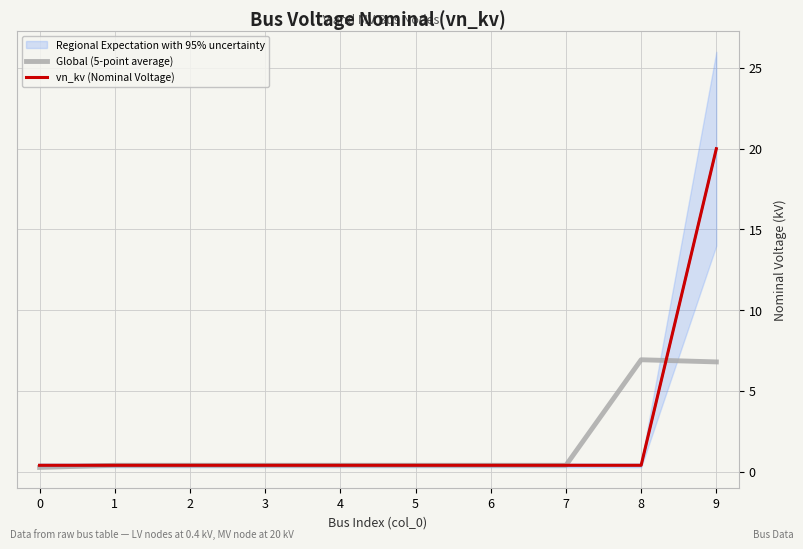

Reading right to left, transcribe all the data shown in this chart.

Regional Expectation with 95% uncertainty: 20.0	0.4	0.4	0.4	0.4	0.4	0.4	0.4	0.4	0.4
Global (5-point average): 6.8	6.9	0.4	0.4	0.4	0.4	0.4	0.4	0.4	0.3
vn_kv (Nominal Voltage): 20.0	0.4	0.4	0.4	0.4	0.4	0.4	0.4	0.4	0.4